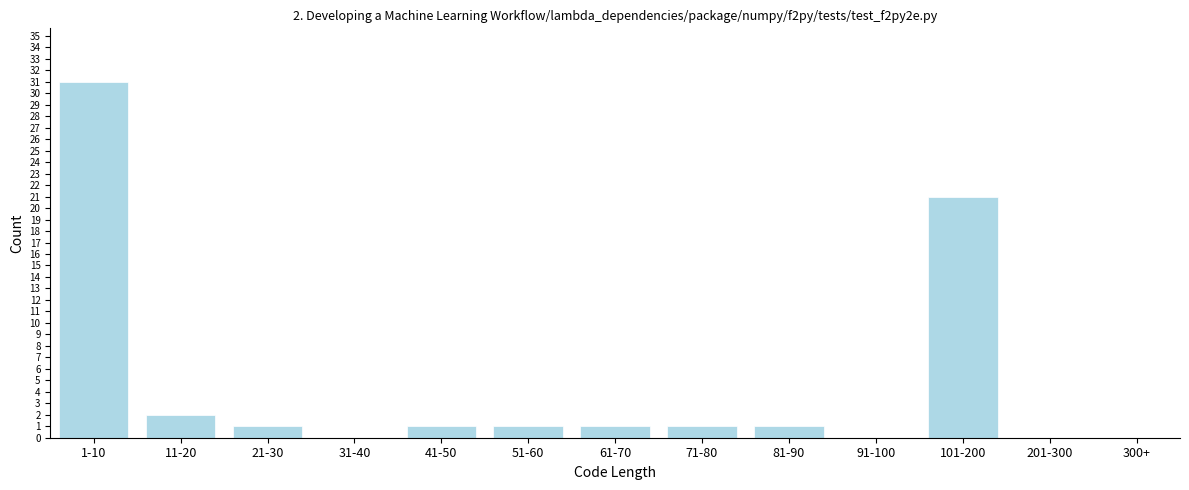

Reading left to right, list all the values displayed in this chart.

1-10=31	11-20=2	21-30=1	31-40=0	41-50=1	51-60=1	61-70=1	71-80=1	81-90=1	91-100=0	101-200=21	201-300=0	300+=0